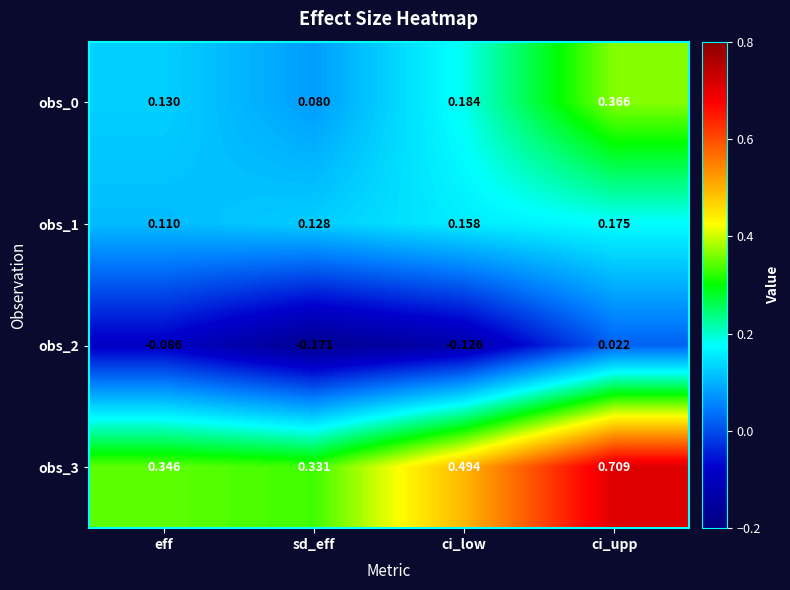

At which label is obs_0 closest to 0?

sd_eff